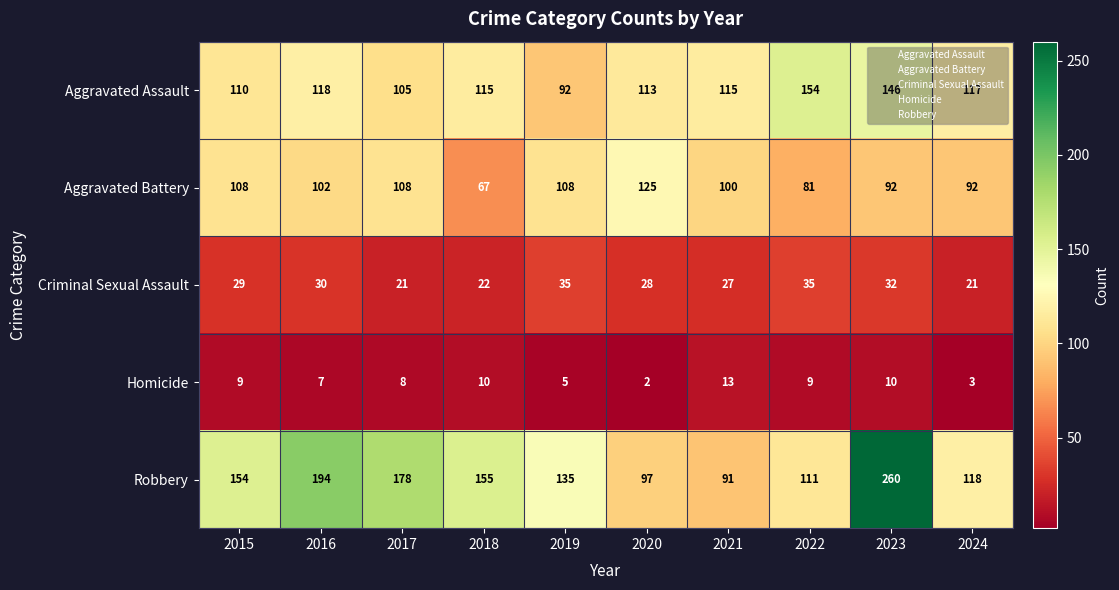

Which series has the largest range (max minus min)?

Robbery